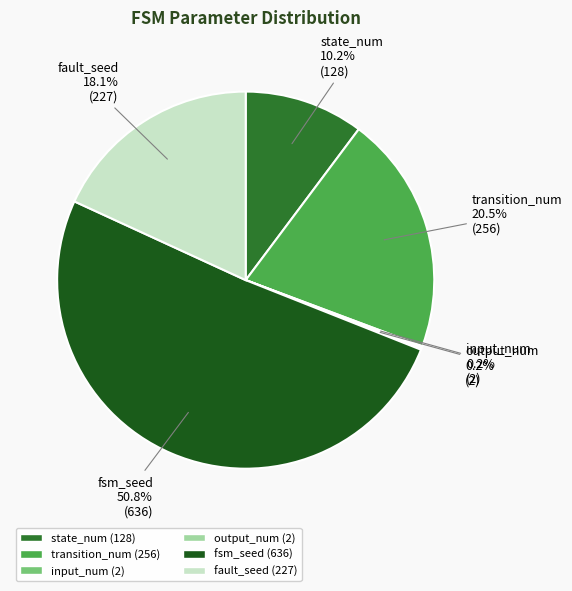

Is there any slice that represents more than half of the pie?

Yes